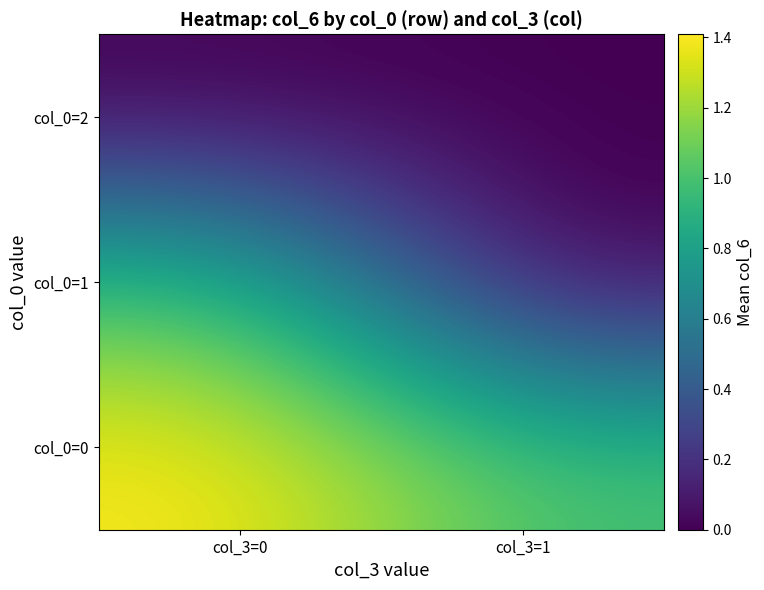

List the series in order of their overall mean, lowest first.

col_0=2, col_0=1, col_0=0